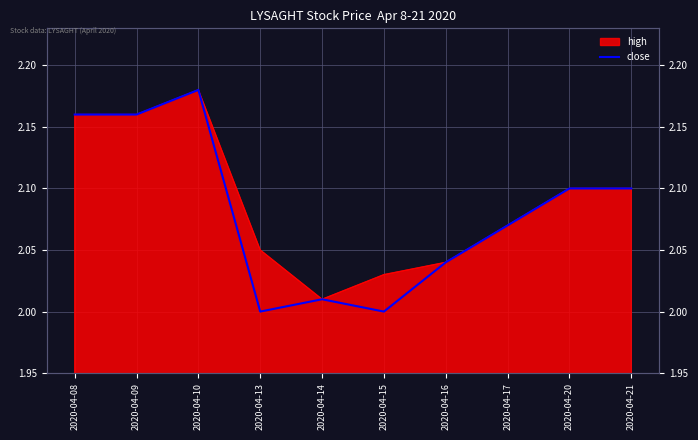

Which category has the highest value across all series?

2020-04-10